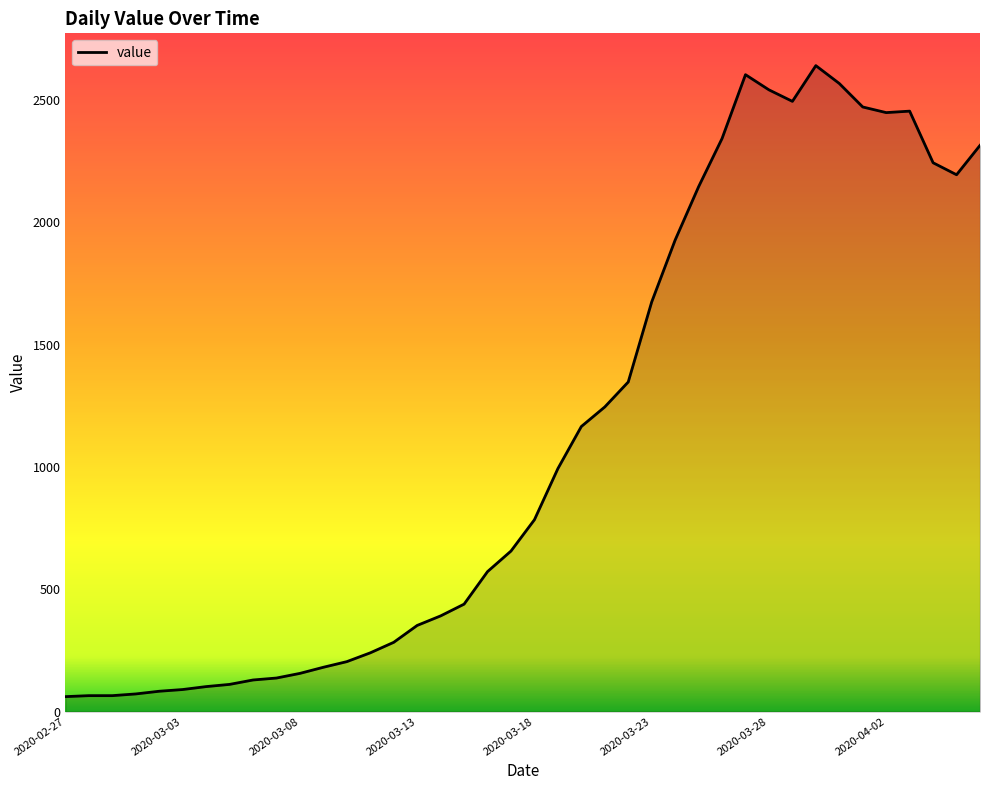

What is the difference between the second highest and minimum values?

2542